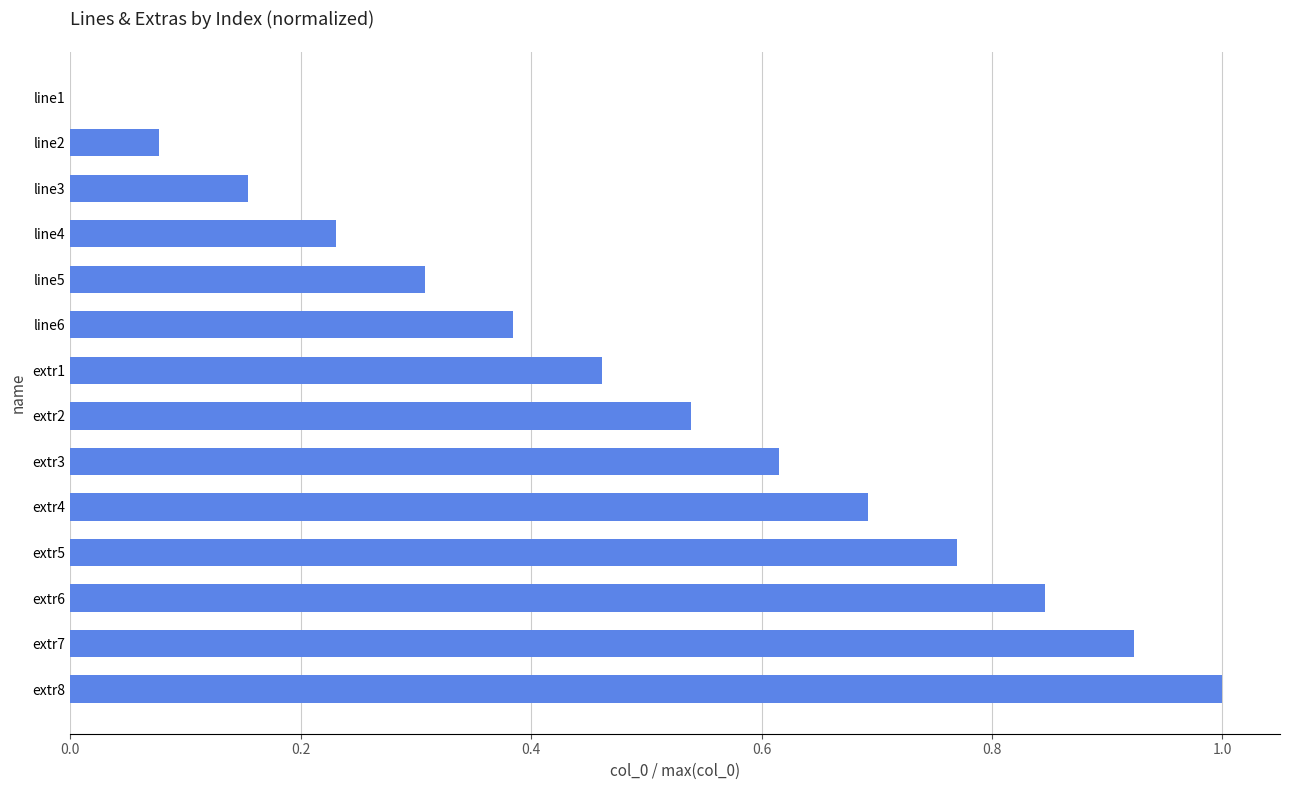

What is the change in value from extr5 to extr8?

+0.2